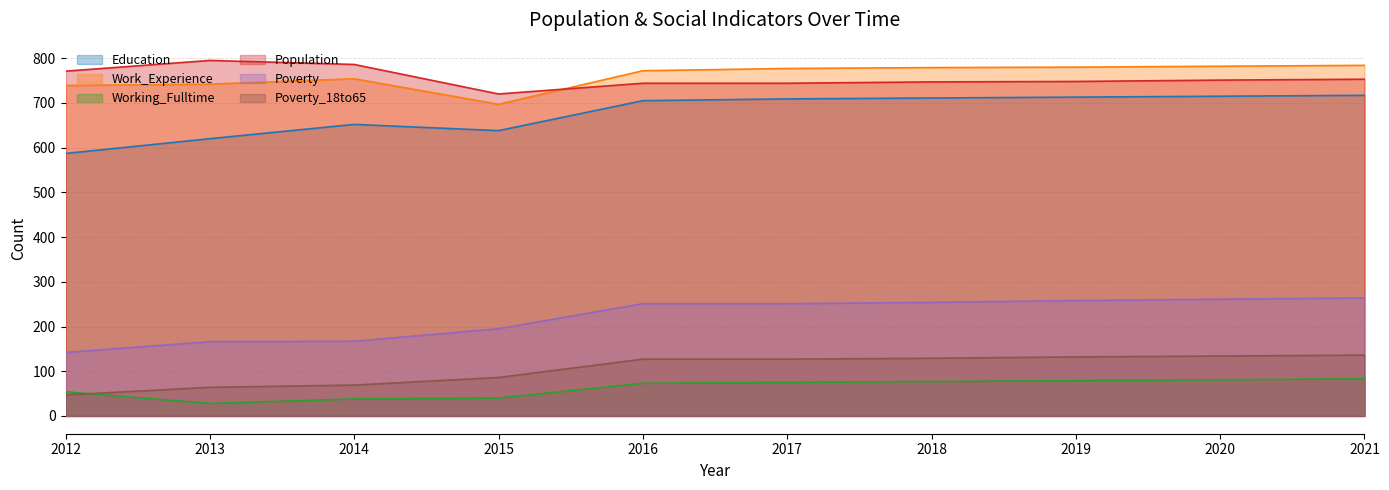

How many data points in Work_Experience are less than 777?

5